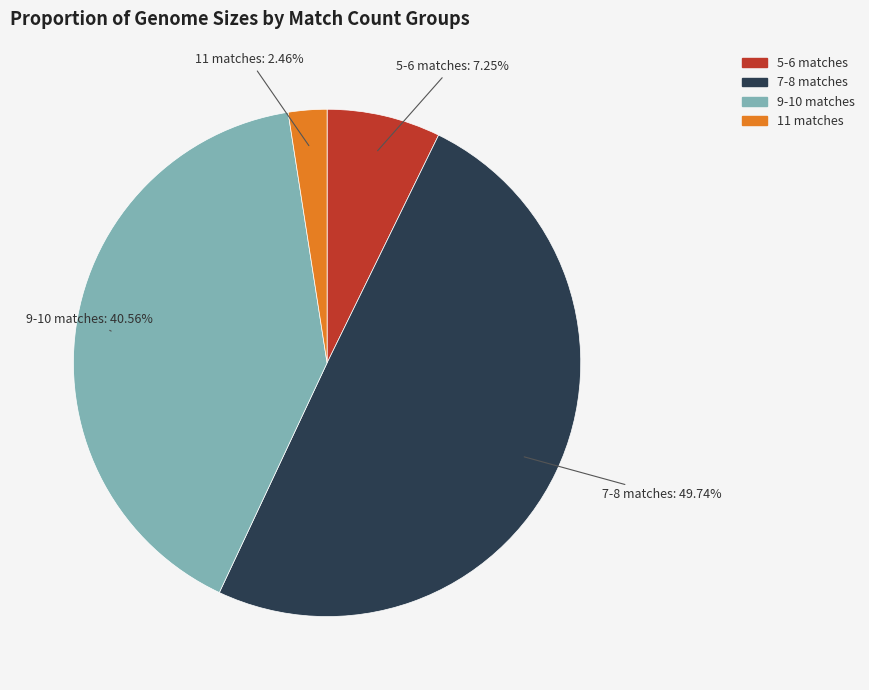

Is there a majority slice in this chart?

No